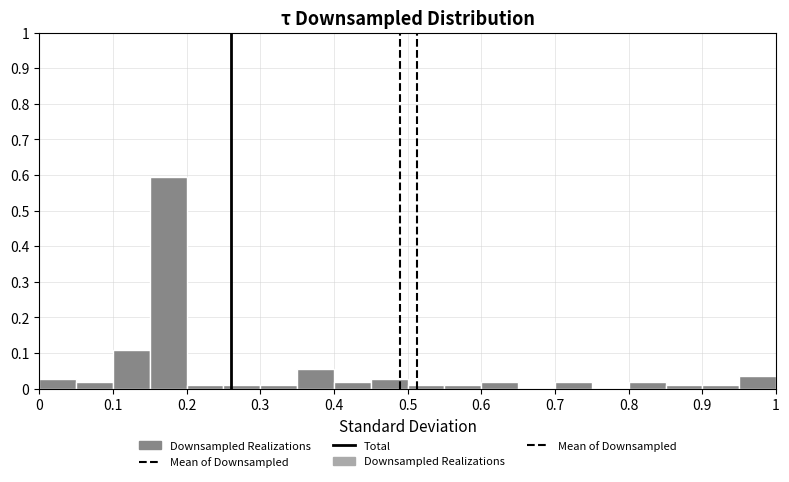

Reading left to right, list every bar in this chart as the range it spans on the x-axis followed by its height. The values are not printed on the chart, so give them approximately, as read against the axis.

0.00 to 0.05: 0.03
0.05 to 0.10: 0.02
0.10 to 0.15: 0.11
0.15 to 0.20: 0.59
0.20 to 0.25: under 0.01
0.25 to 0.30: under 0.01
0.30 to 0.35: under 0.01
0.35 to 0.40: 0.05
0.40 to 0.45: 0.02
0.45 to 0.50: 0.03
0.50 to 0.55: under 0.01
0.55 to 0.60: under 0.01
0.60 to 0.65: 0.02
0.65 to 0.70: 0
0.70 to 0.75: 0.02
0.75 to 0.80: 0
0.80 to 0.85: 0.02
0.85 to 0.90: under 0.01
0.90 to 0.95: under 0.01
0.95 to 1.00: 0.04